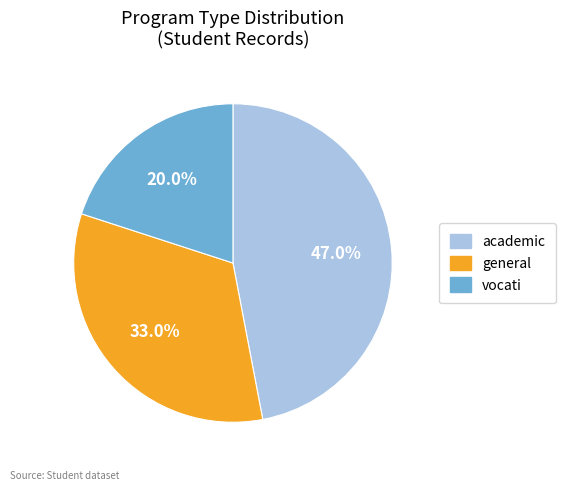

Does any single category account for the majority?

No